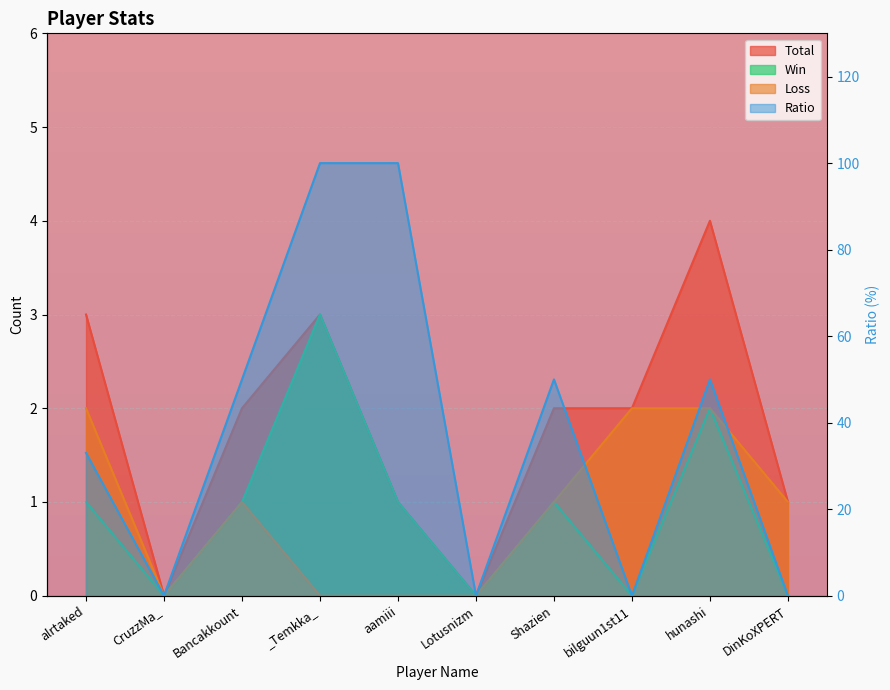

Does the chart display data point markers on the line(s)?

No